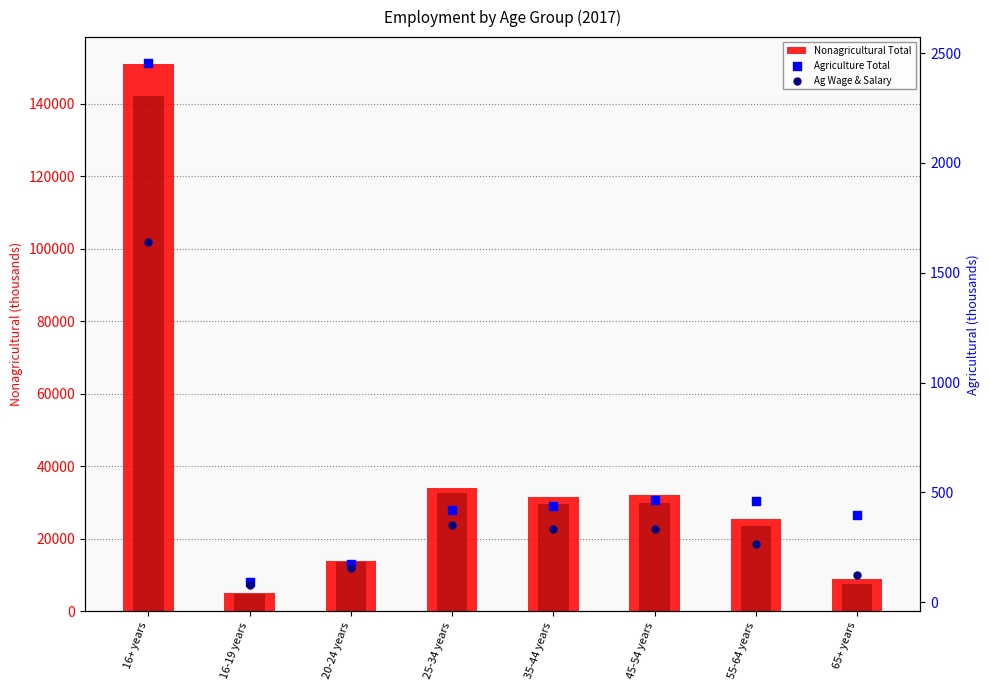

Which series reaches the minimum Y coordinate?

Ag Wage & Salary